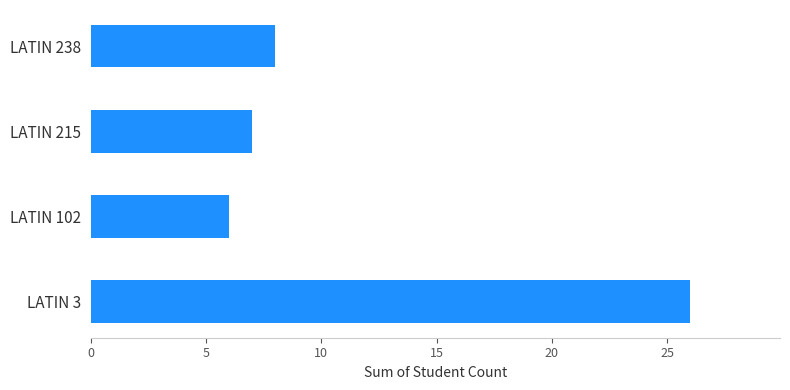

Which label corresponds to the smallest value in the chart?

LATIN 102